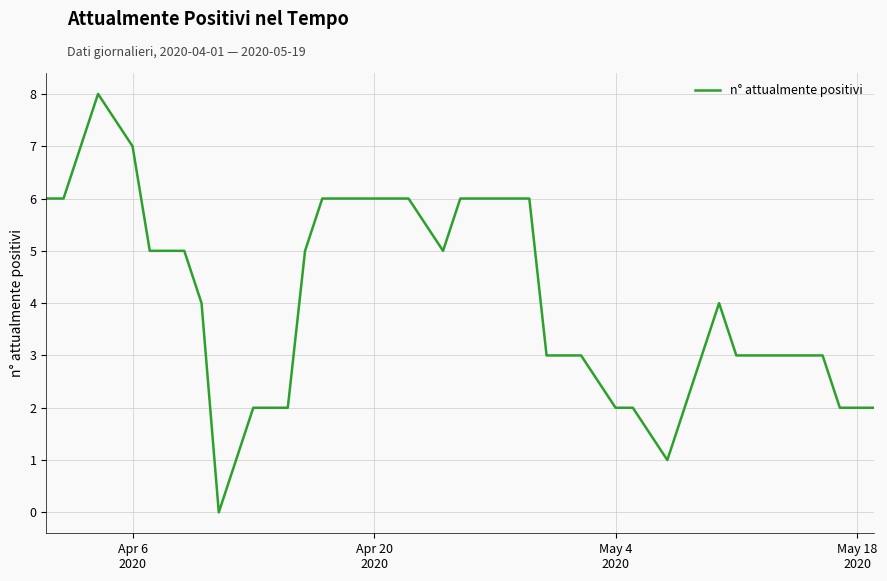

What is the difference between the maximum and minimum values?

8